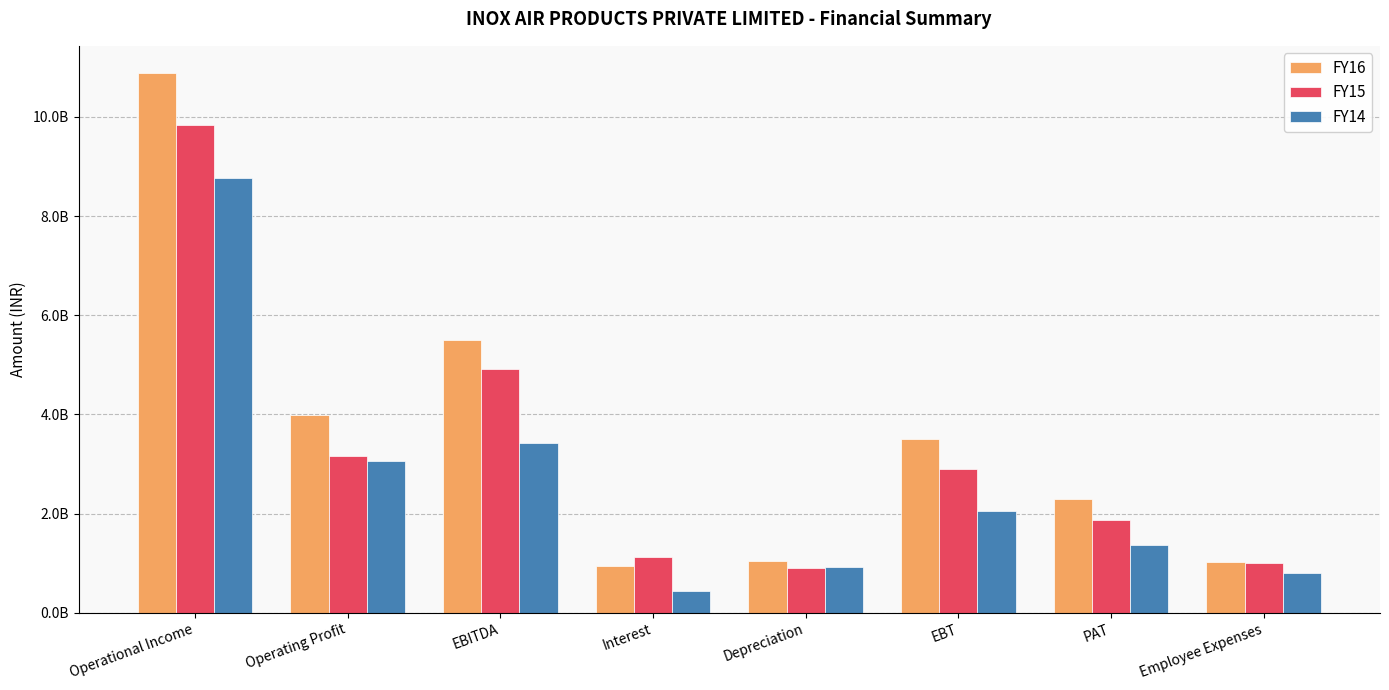

Where is FY14 nearest to the value 4606072500?

EBITDA